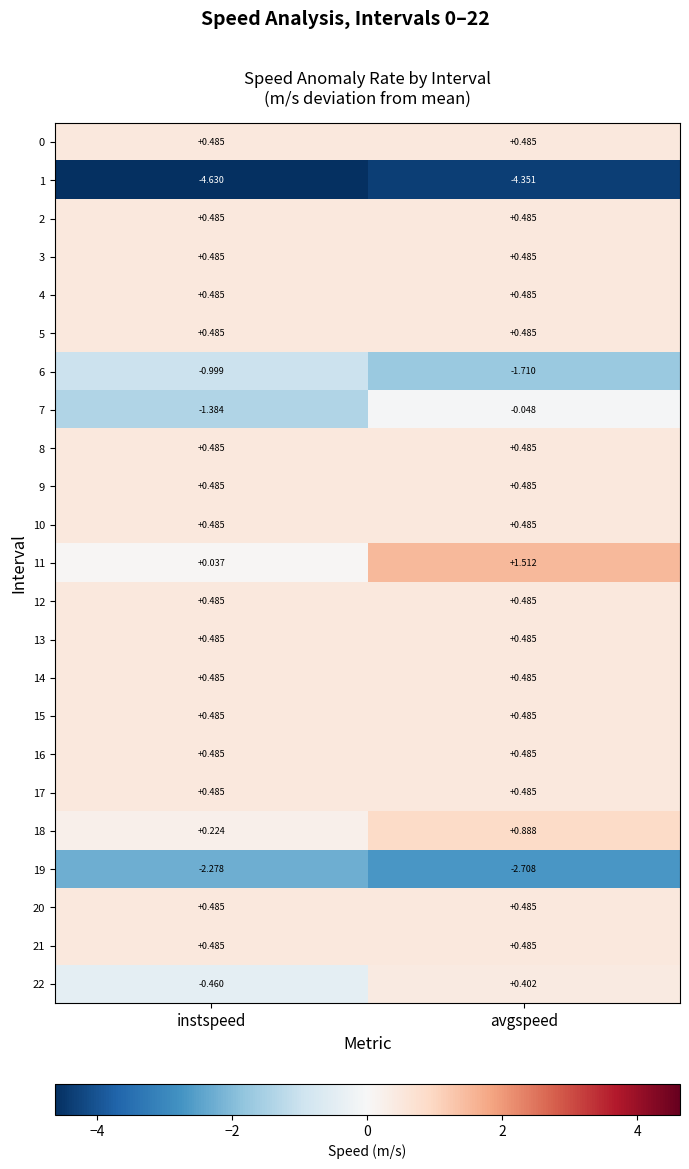

Between instspeed and avgspeed, which series saw the biggest shift?

11